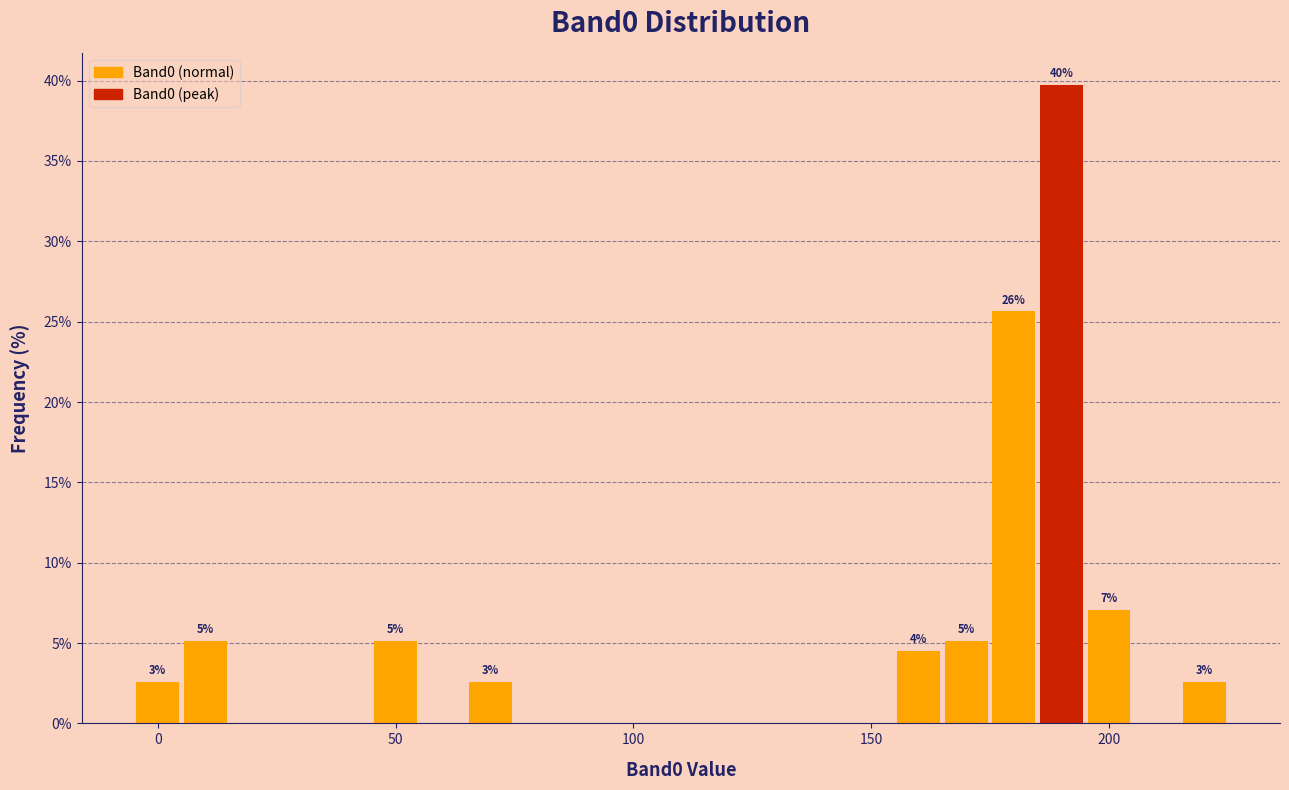

Read against the x-axis, roughly where is the centre of the tallest bar?

190